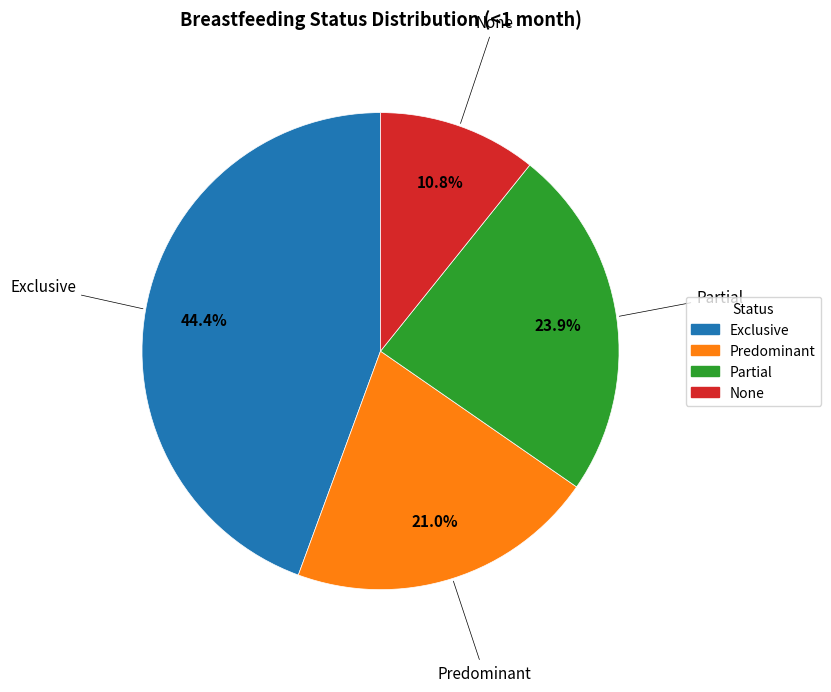

What percentage is the None slice, to the nearest percent?

11%